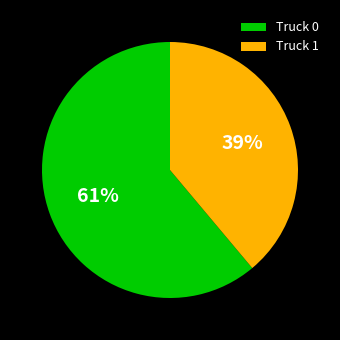

Which category has the biggest portion of the pie?

Truck 0